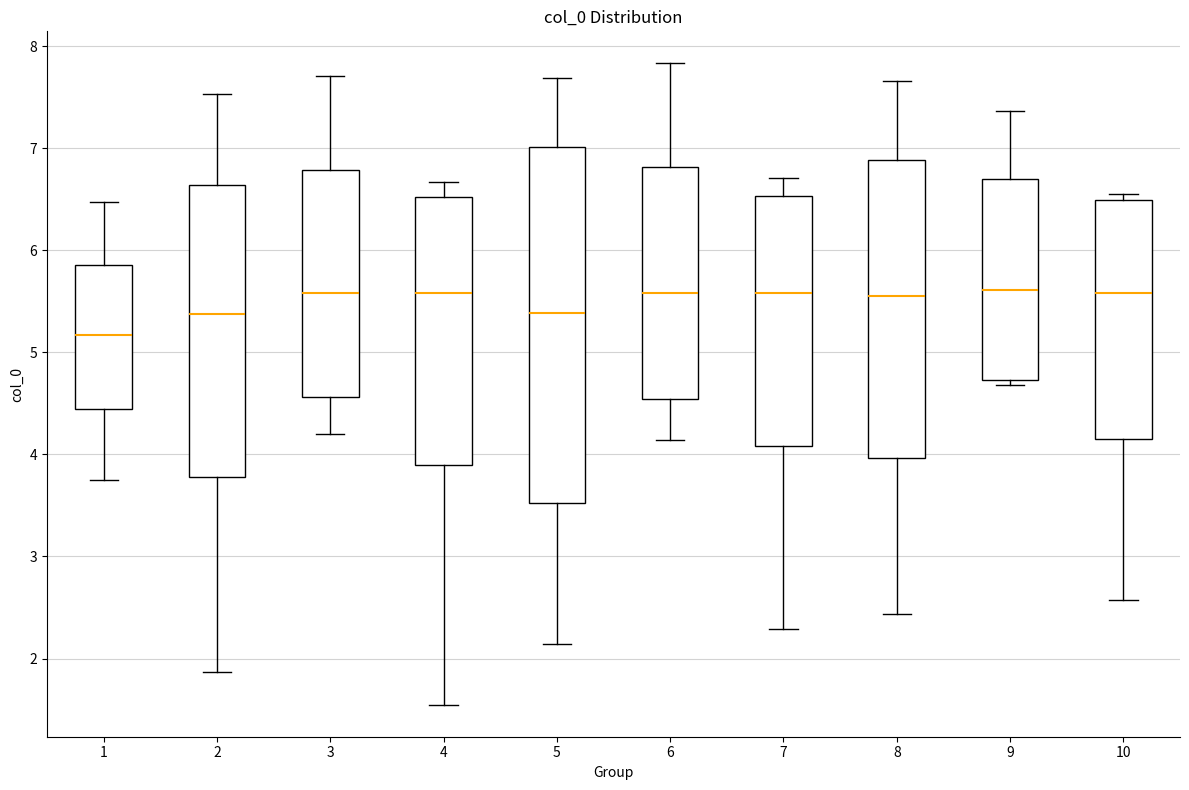

Reading left to right, transcribe this box plot: for each box, give where its median line is, the range the box spans, and where its two whiskers end, as read against the y-axis. The values are not printed on the chart, so give them approximately, as read against the axis.

1: median 5.2, box 4.4 to 5.9, whiskers 3.8 to 6.5
2: median 5.4, box 3.8 to 6.6, whiskers 1.9 to 7.5
3: median 5.6, box 4.6 to 6.8, whiskers 4.2 to 7.7
4: median 5.6, box 3.9 to 6.5, whiskers 1.5 to 6.7
5: median 5.4, box 3.5 to 7.0, whiskers 2.1 to 7.7
6: median 5.6, box 4.5 to 6.8, whiskers 4.1 to 7.8
7: median 5.6, box 4.1 to 6.5, whiskers 2.3 to 6.7
8: median 5.6, box 4.0 to 6.9, whiskers 2.4 to 7.7
9: median 5.6, box 4.7 to 6.7, whiskers 4.7 (just below the box's lower edge) to 7.4
10: median 5.6, box 4.2 to 6.5, whiskers 2.6 to 6.6